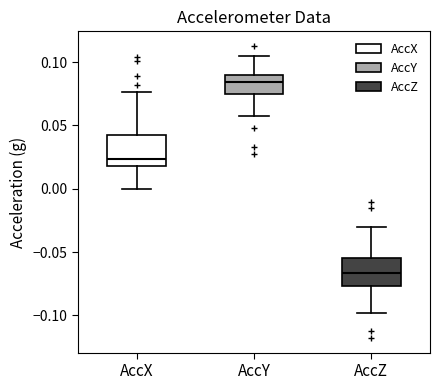

Reading left to right, transcribe this box plot: for each box, give where its median line is, the range the box spans, and where its two whiskers end, as read against the y-axis. The values are not printed on the chart, so give them approximately, as read against the axis.

AccX: median 0.025, box 0.020 to 0.040, whiskers 0.000 to 0.075
AccY: median 0.085, box 0.075 to 0.090, whiskers 0.055 to 0.105
AccZ: median -0.065, box -0.075 to -0.055, whiskers -0.100 to -0.030